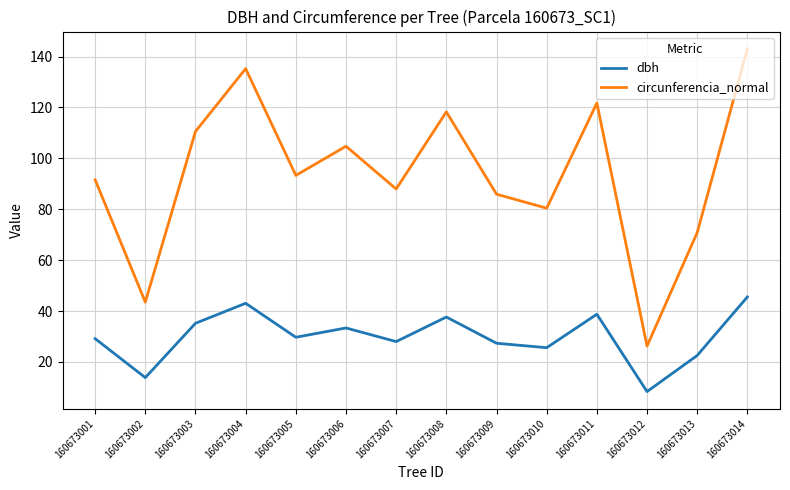

The value of circunferencia_normal at 160673007 is 145.0. True or false?

False